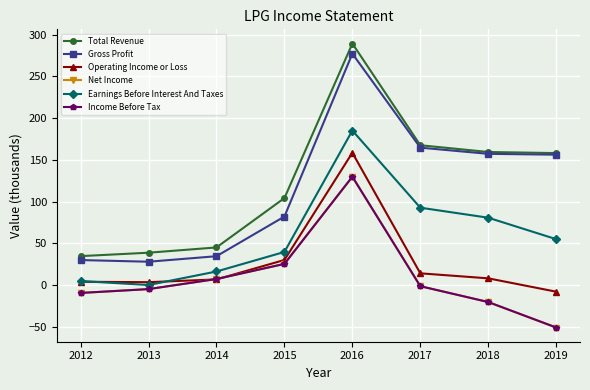

How many interior local valleys does the Gross Profit series have?

1